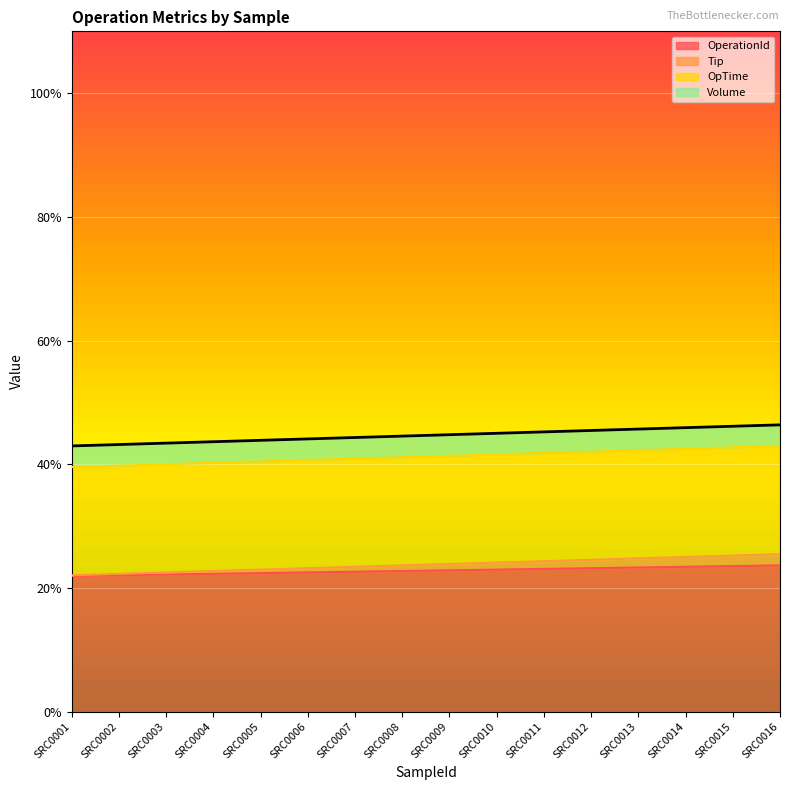

The Tip series shows 66.7 at SRC0005. True or false?

False